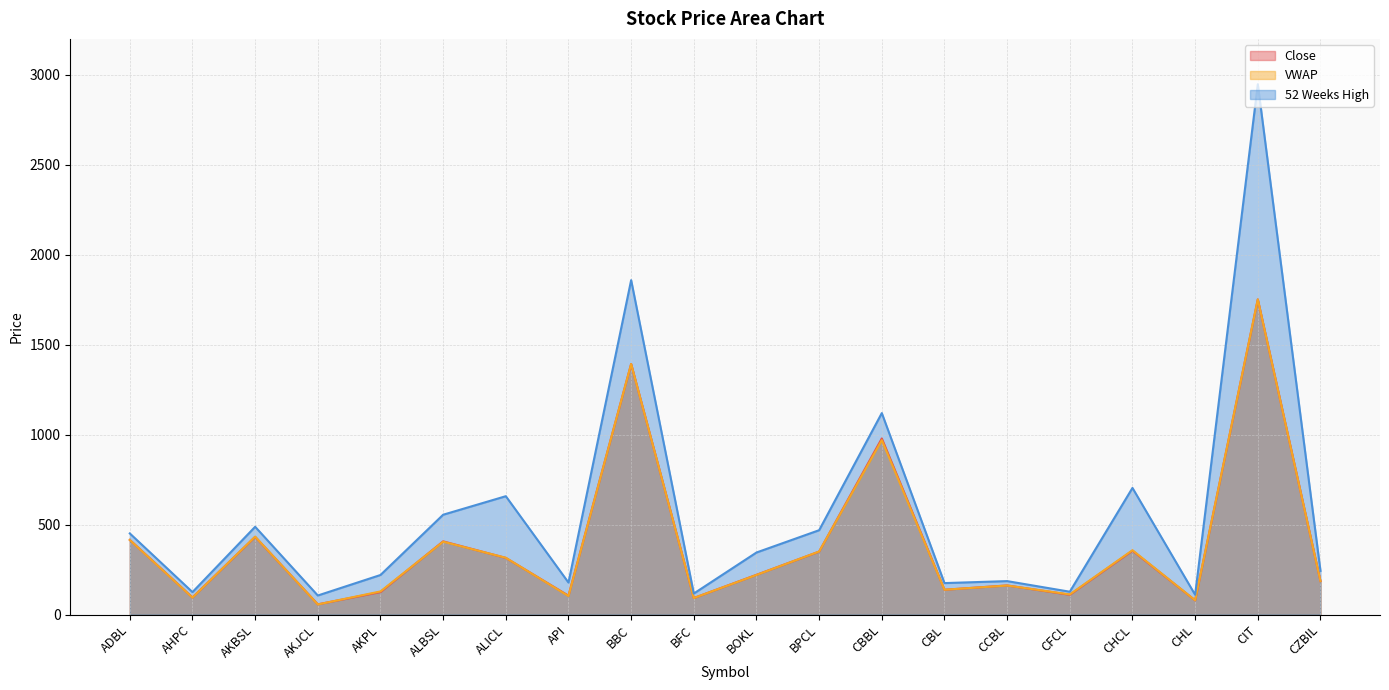

What position from the left is AKJCL?

4